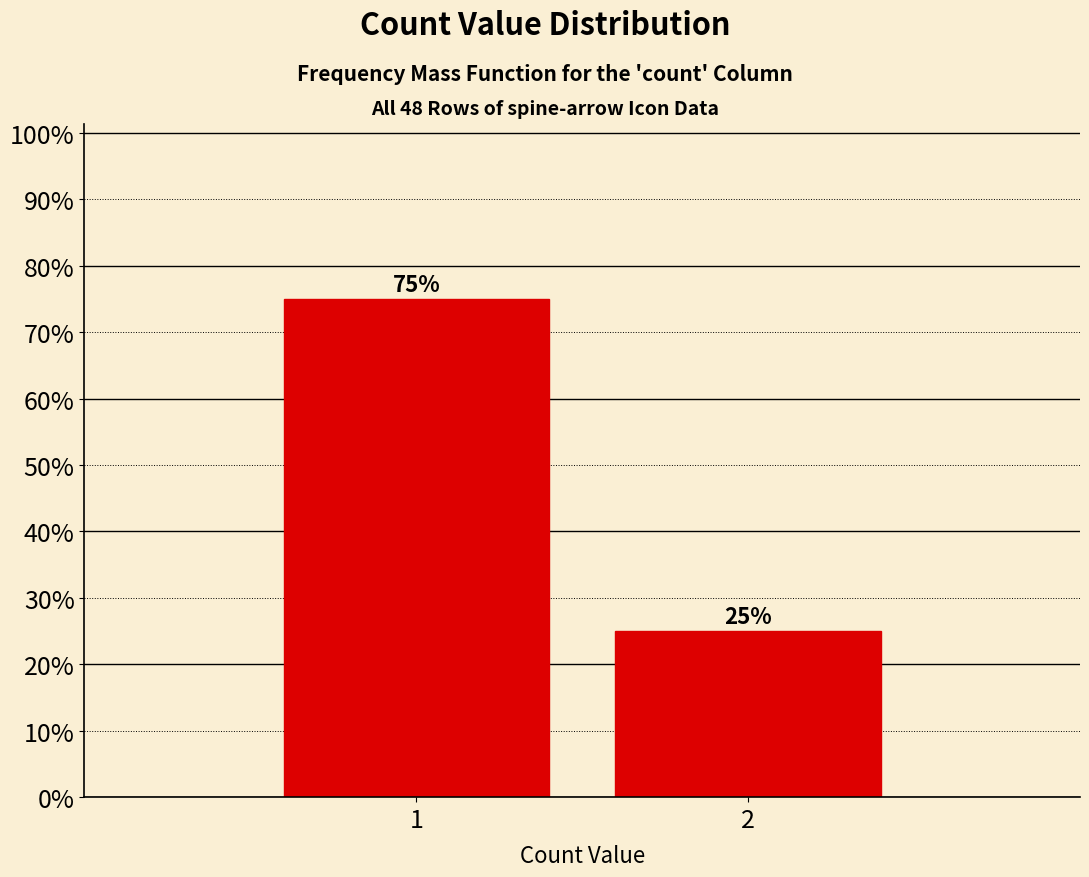

Reading right to left, extract all data points from this chart.

25	75